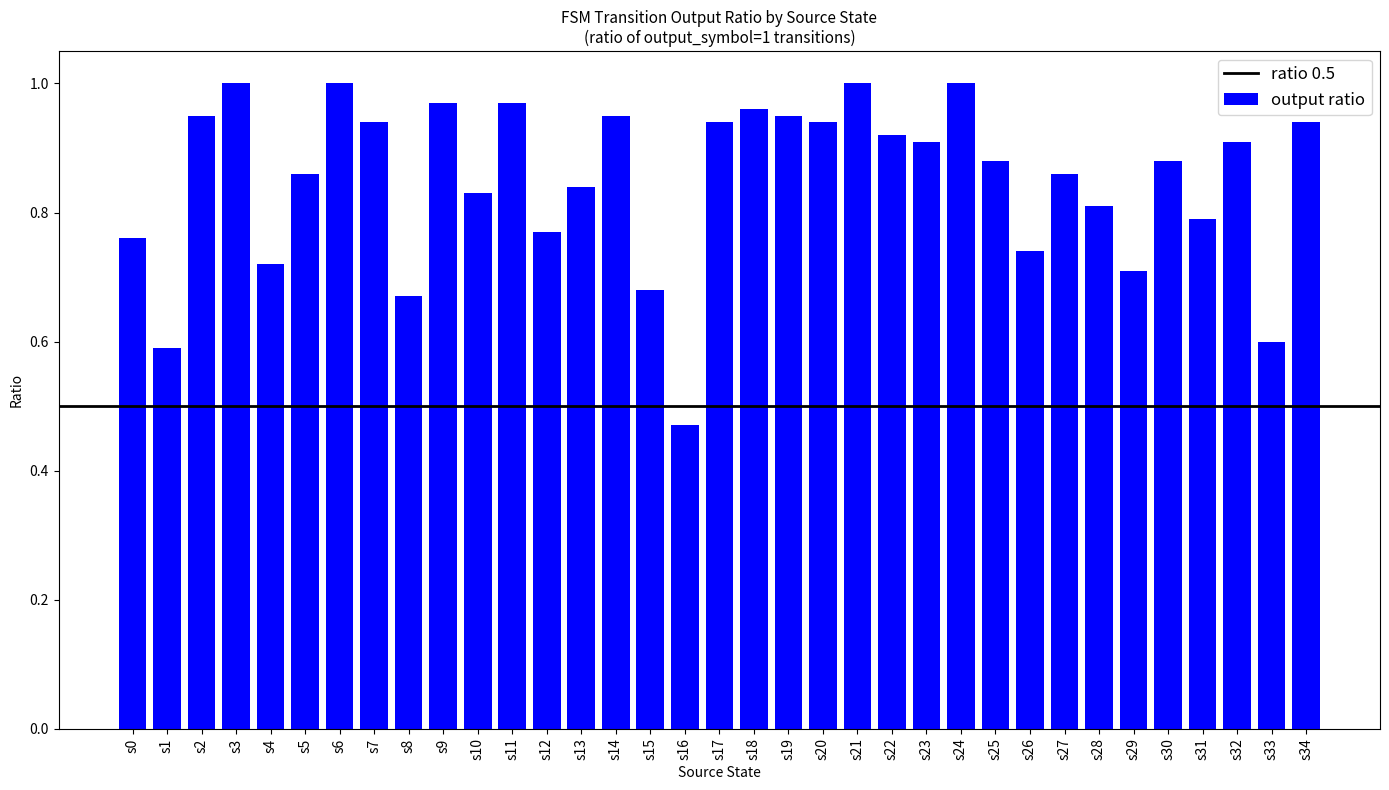

Where is the data nearest to the value 0?

s16